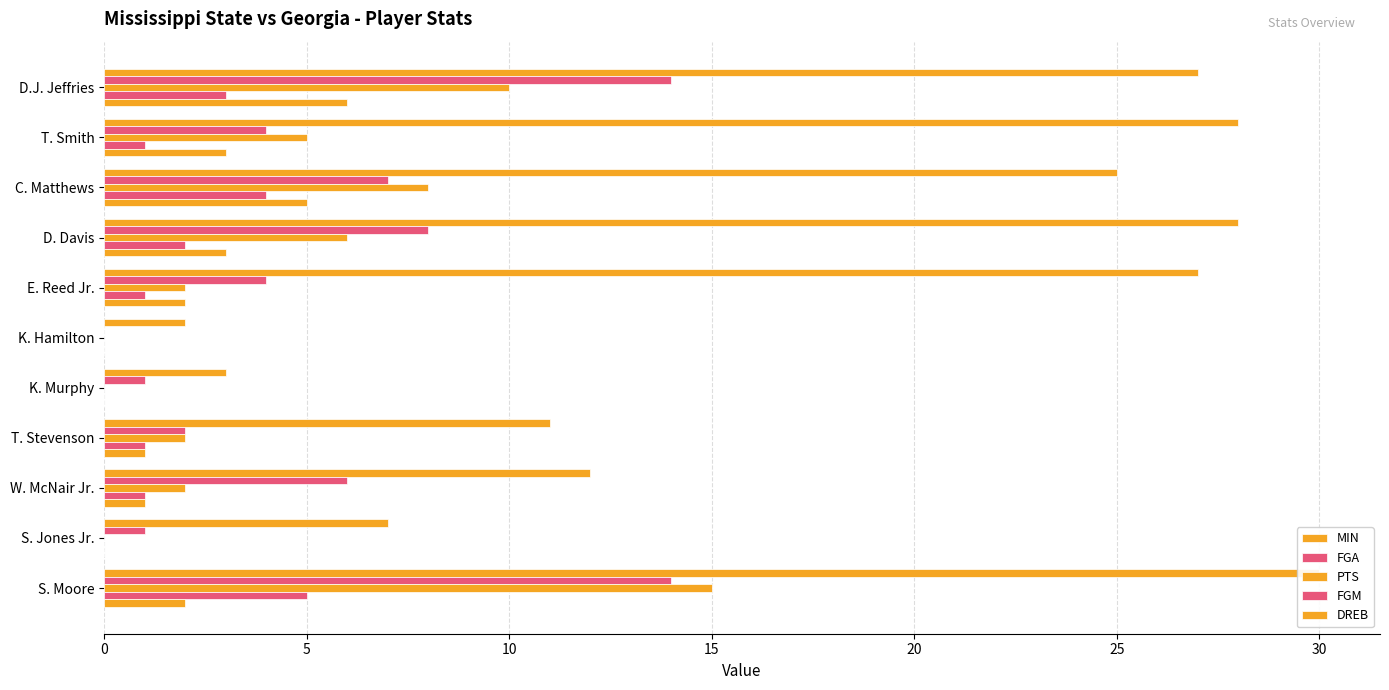

How many values in the MIN series are below 25?

5